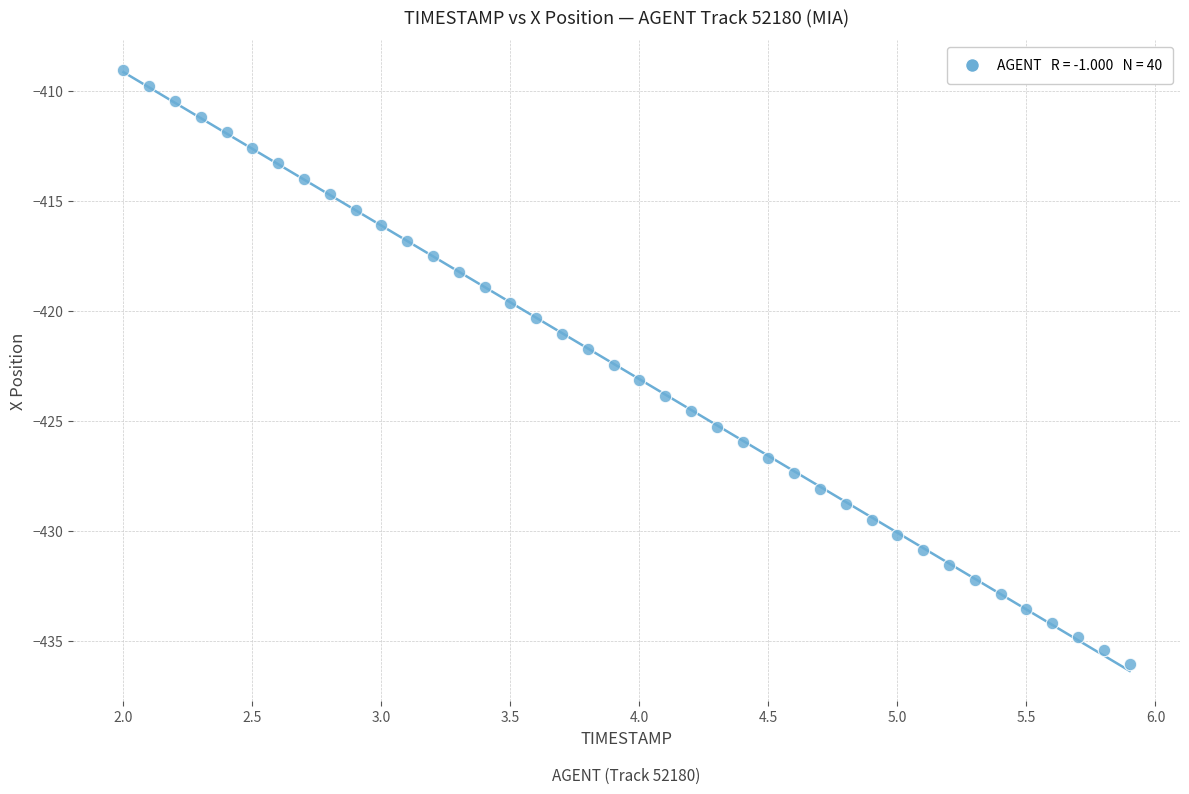

What is the range of X values (max minus min)?

3.9